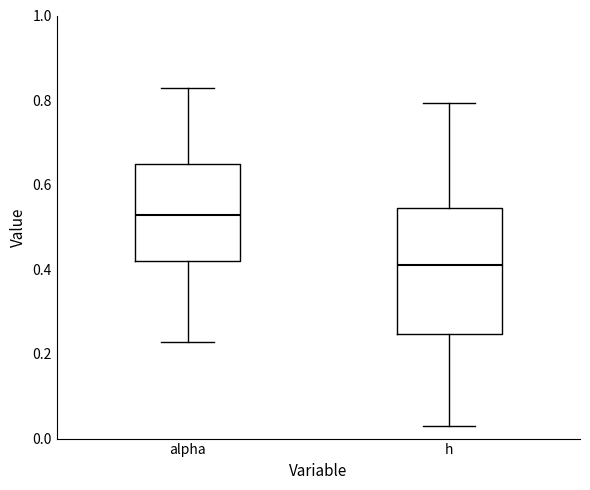

Reading left to right, read every box against the y-axis: the position of its median line, the range the box covers, and the ends of its whiskers. The values are not printed on the chart, so give them approximately, as read against the axis.

alpha: median 0.52, box 0.42 to 0.64, whiskers 0.22 to 0.82
h: median 0.40, box 0.24 to 0.54, whiskers 0.02 to 0.80